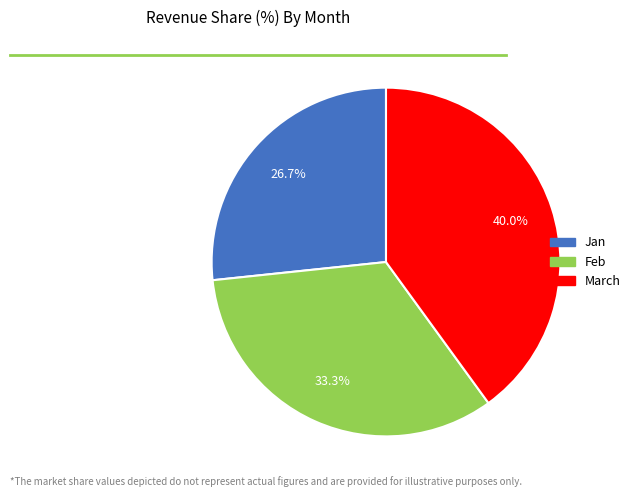

To the nearest percent, what is the difference between the March and Jan slice percentages?

13%